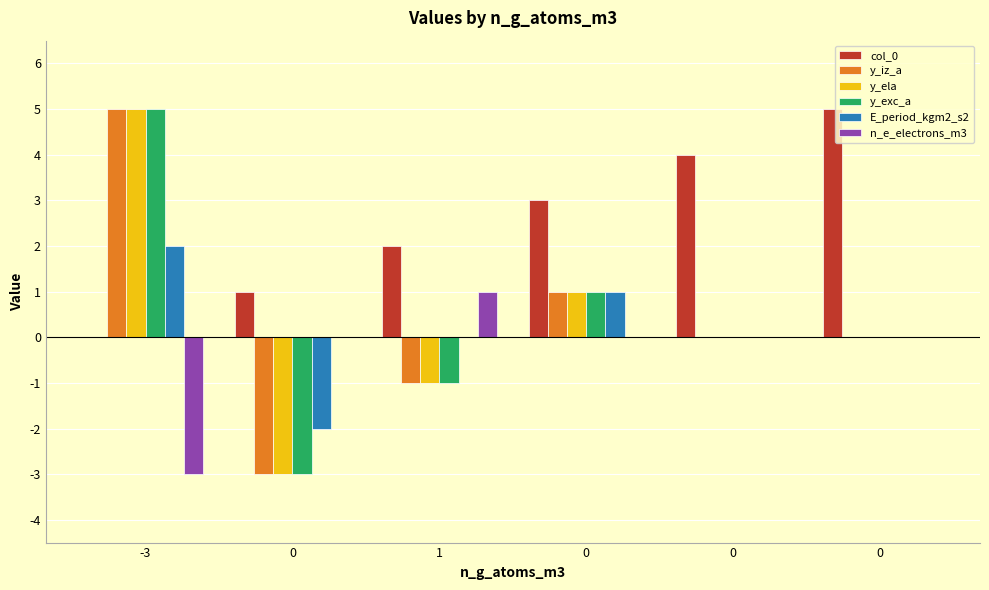

Count the number of categories in the chart.

6